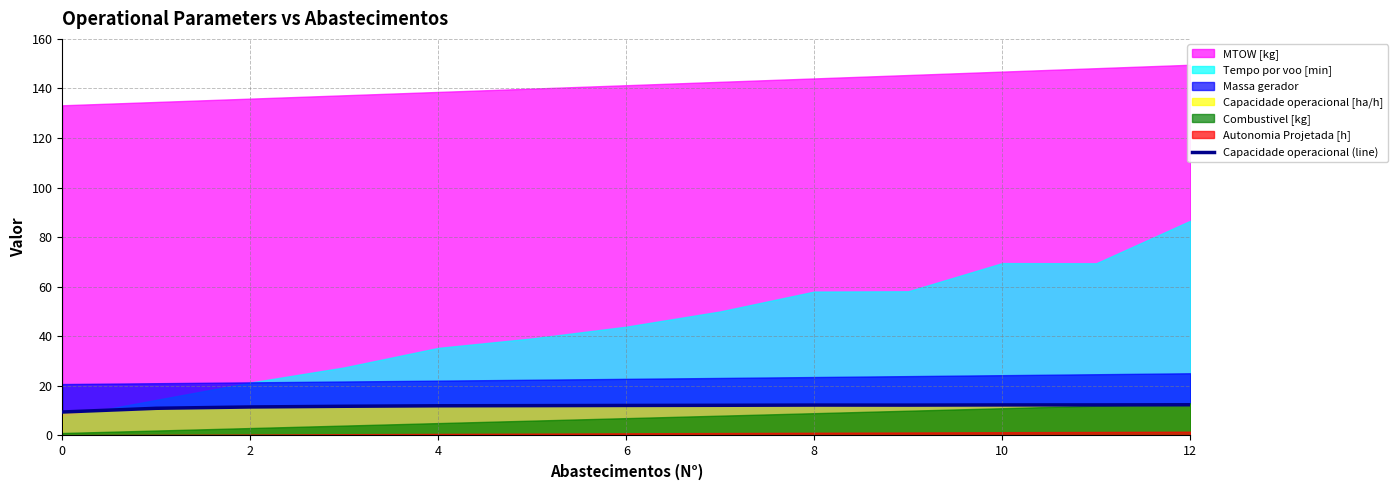

What is the maximum value for Capacidade operacional (line)?

12.4